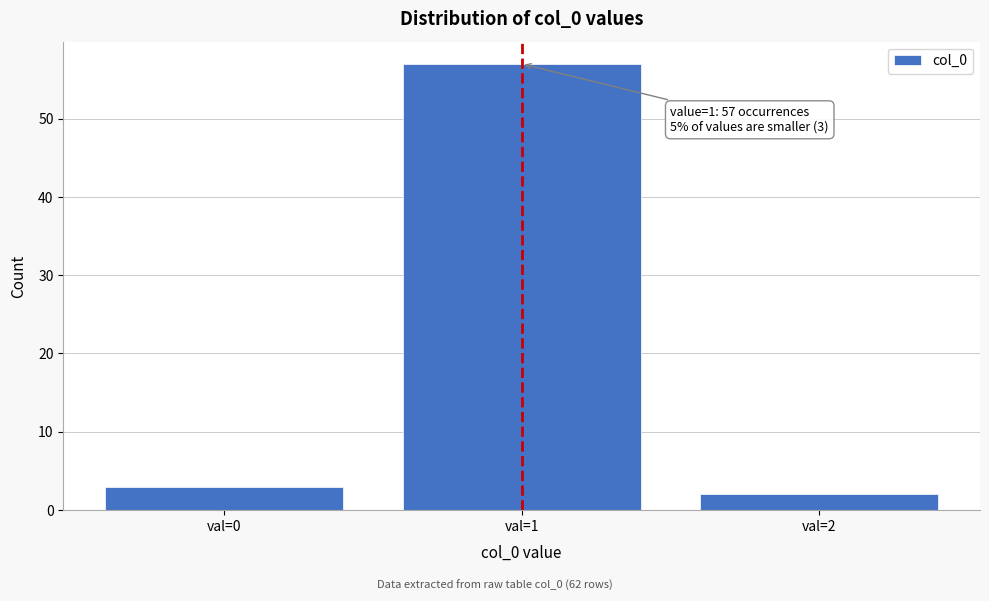

Reading right to left, transcribe all the data shown in this chart.

val=2=2	val=1=57	val=0=3